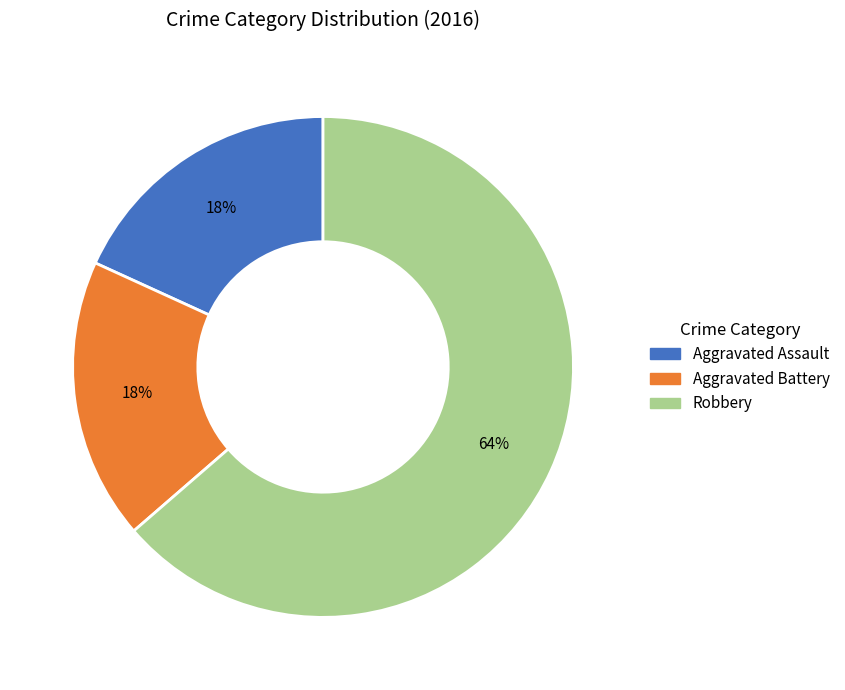

Does Aggravated Battery represent more than half of the total?

No